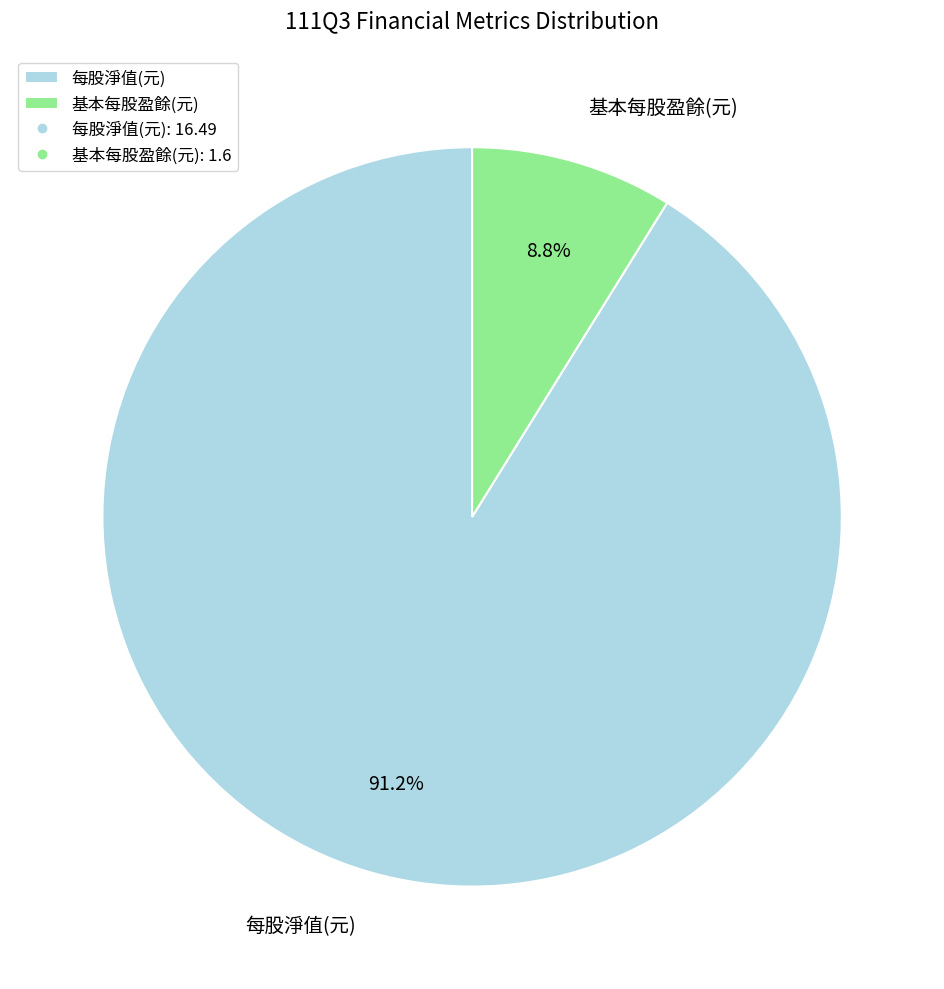

To the nearest percent, what portion does 基本每股盈餘(元) represent?

9%